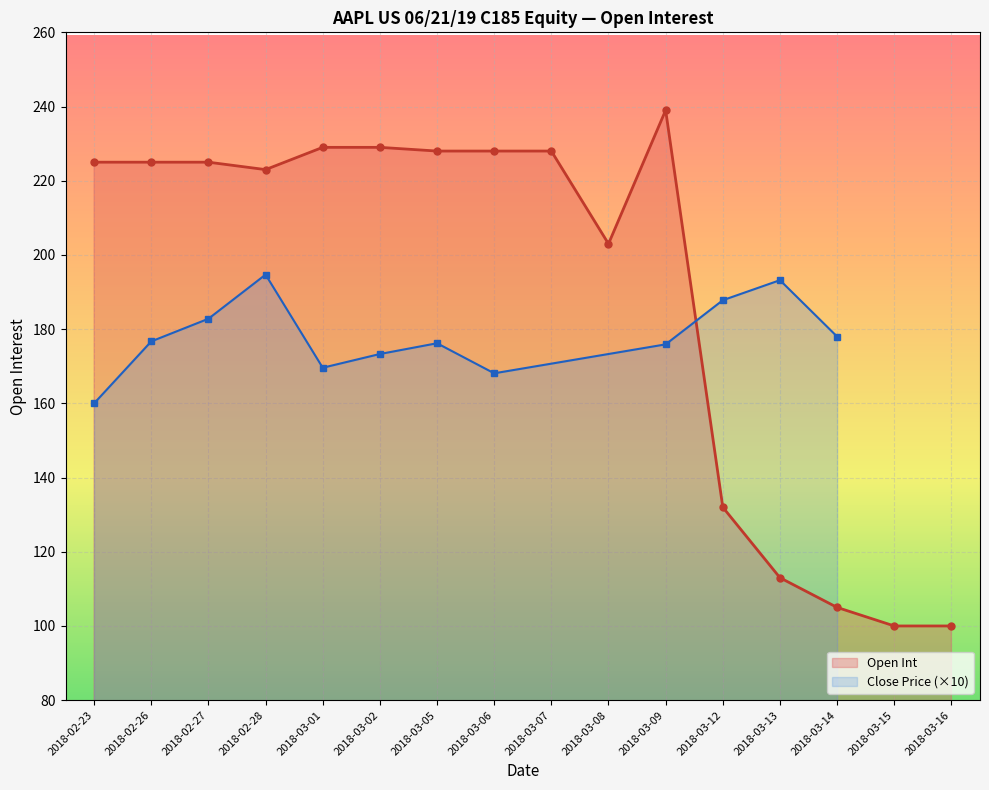

Reading right to left, list all the values displayed in this chart.

2018-03-16=100	2018-03-15=100	2018-03-14=105	2018-03-13=113	2018-03-12=132	2018-03-09=239	2018-03-08=203	2018-03-07=228	2018-03-06=228	2018-03-05=228	2018-03-02=229	2018-03-01=229	2018-02-28=223	2018-02-27=225	2018-02-26=225	2018-02-23=225